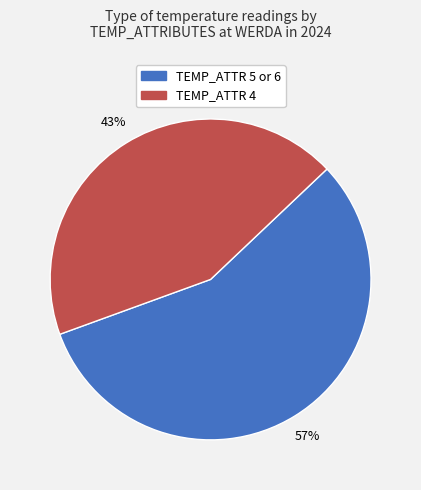

How many segments does this pie chart have?

2